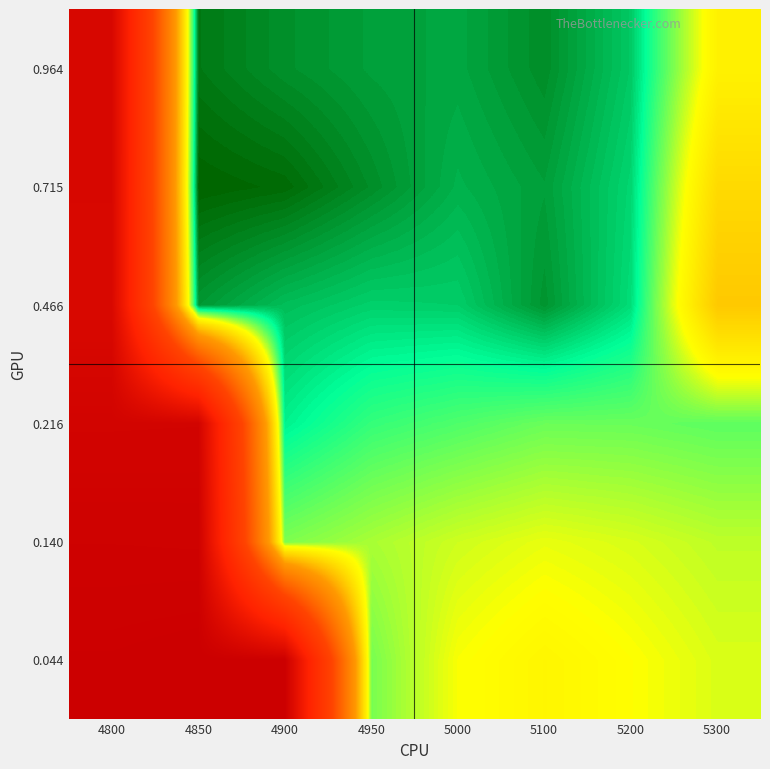

Reading right to left, what are all the values shown in this chart?

0.044: 5300=-0.1	5200=-0.1	5100=-0.1	5000=-0.1	4950=-0.1	4900=0.8	4850=0.8	4800=0.8
0.140: 5300=-0.1	5200=-0.1	5100=-0.1	5000=-0.1	4950=-0.1	4900=-0.1	4850=0.8	4800=0.8
0.216: 5300=-0.1	5200=-0.1	5100=-0.1	5000=-0.1	4950=-0.1	4900=-0.2	4850=0.8	4800=0.8
0.466: 5300=-0.0	5200=-0.2	5100=-0.2	5000=-0.2	4950=-0.2	4900=-0.2	4850=-0.2	4800=0.7
0.715: 5300=-0.0	5200=-0.2	5100=-0.2	5000=-0.2	4950=-0.2	4900=-0.2	4850=-0.2	4800=0.7
0.964: 5300=-0.1	5200=-0.2	5100=-0.2	5000=-0.2	4950=-0.2	4900=-0.2	4850=-0.2	4800=0.7